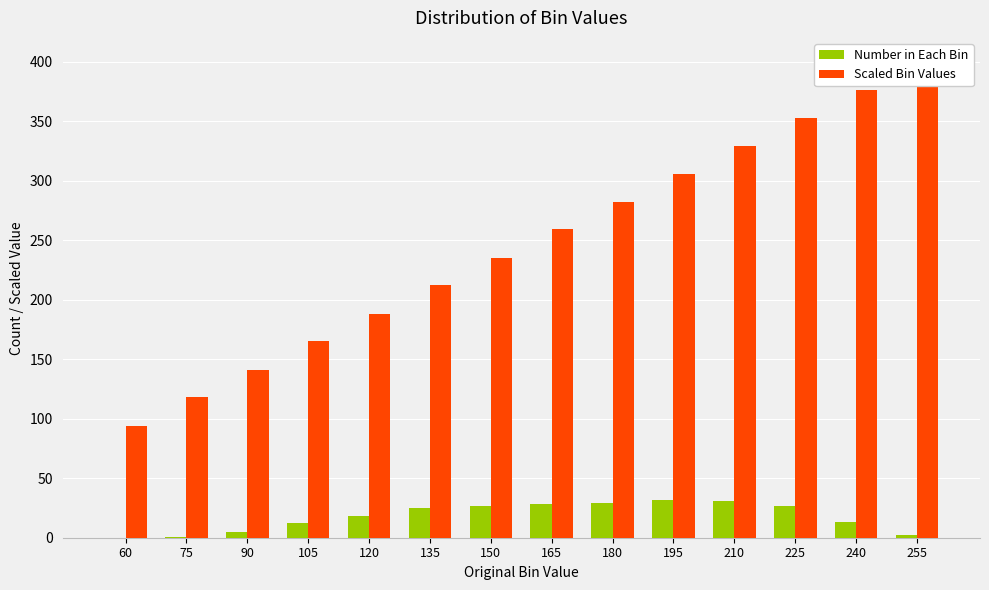

What is the value of the Scaled Bin Values bar at the 9th from the left?

282